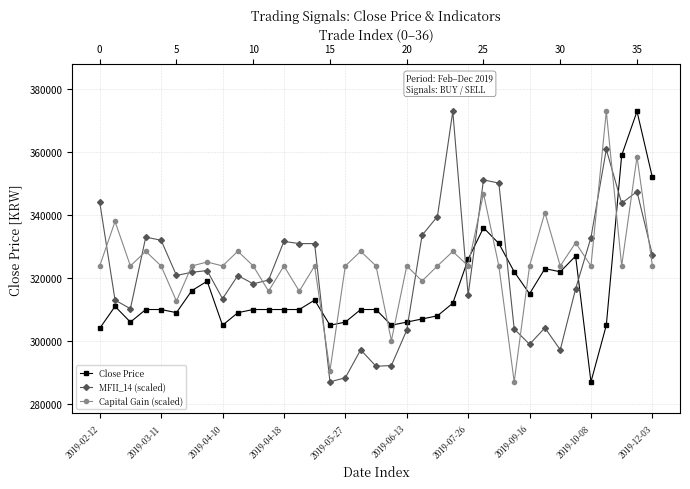

How many distinct data groups are displayed?

3